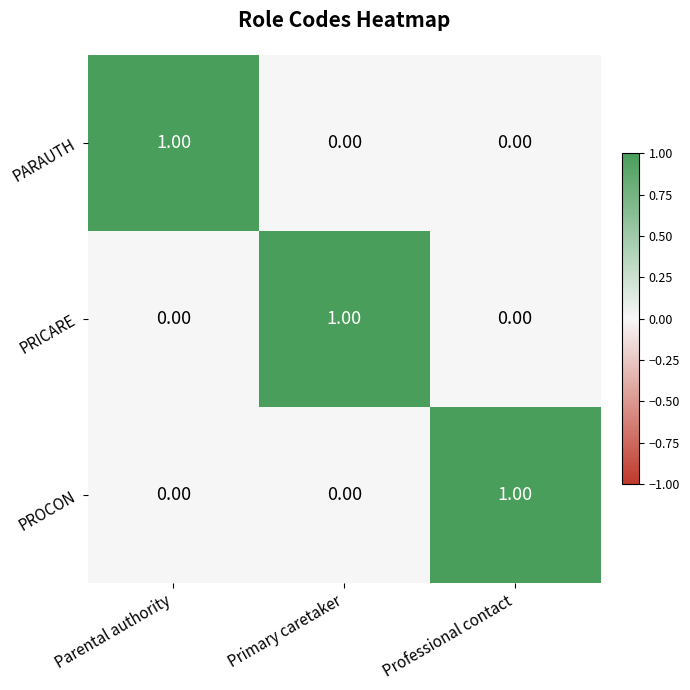

Is the value of PRICARE at Professional contact greater than the value of PROCON at Professional contact?

No